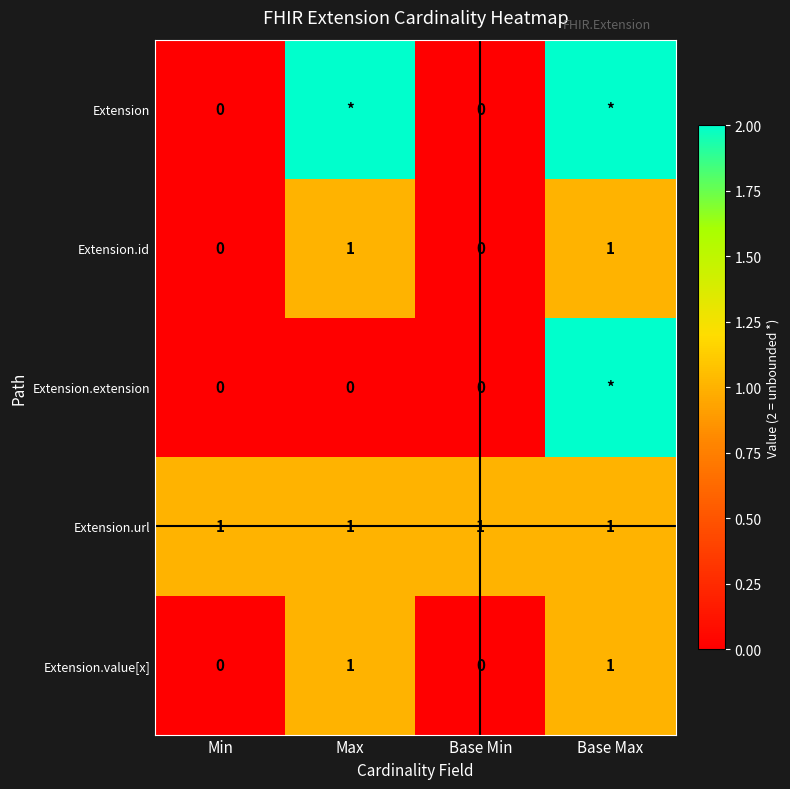

The Extension.url series shows 1 at Max. True or false?

True